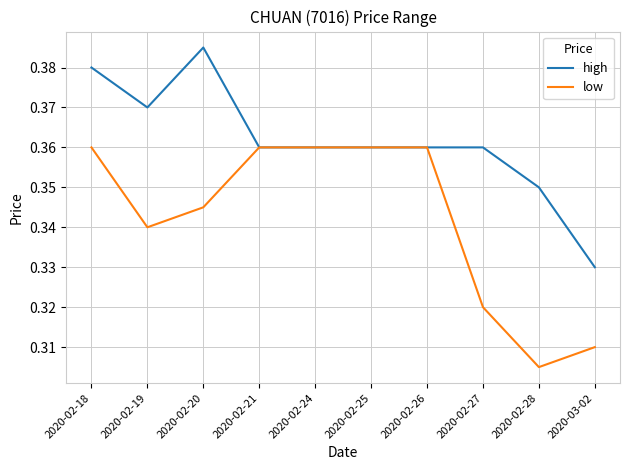

Which series has the largest total across all categories?

high